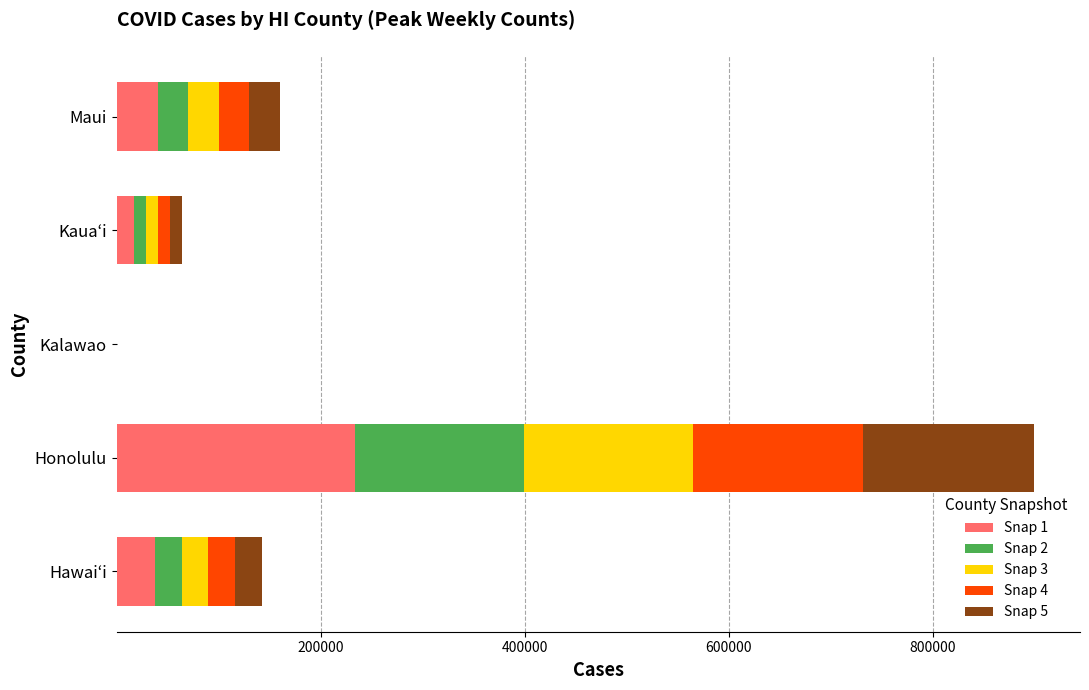

Which category has the highest value in the Snap 1 series?

Honolulu